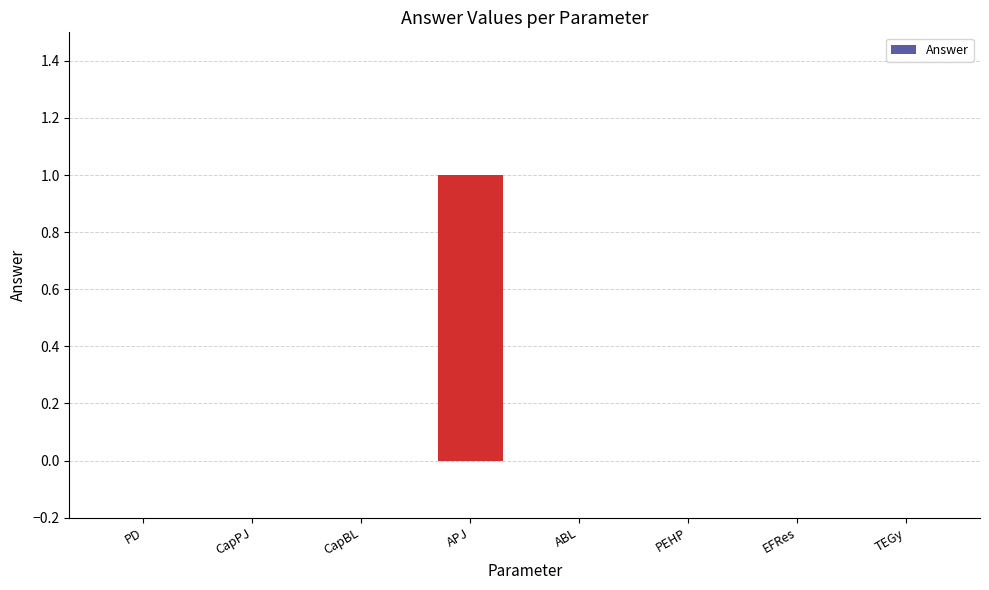

Is it true that the value at ABL is 0?

True